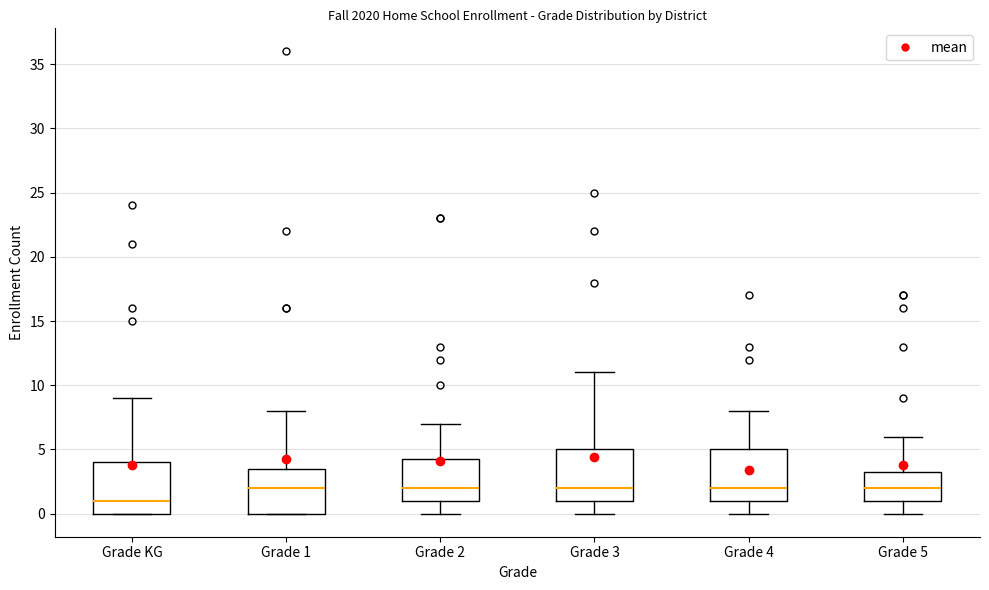

Where does the lower whisker of the box for Grade 3 end on the y-axis? The values are not printed on the chart, so give them approximately, as read against the axis.

0.0